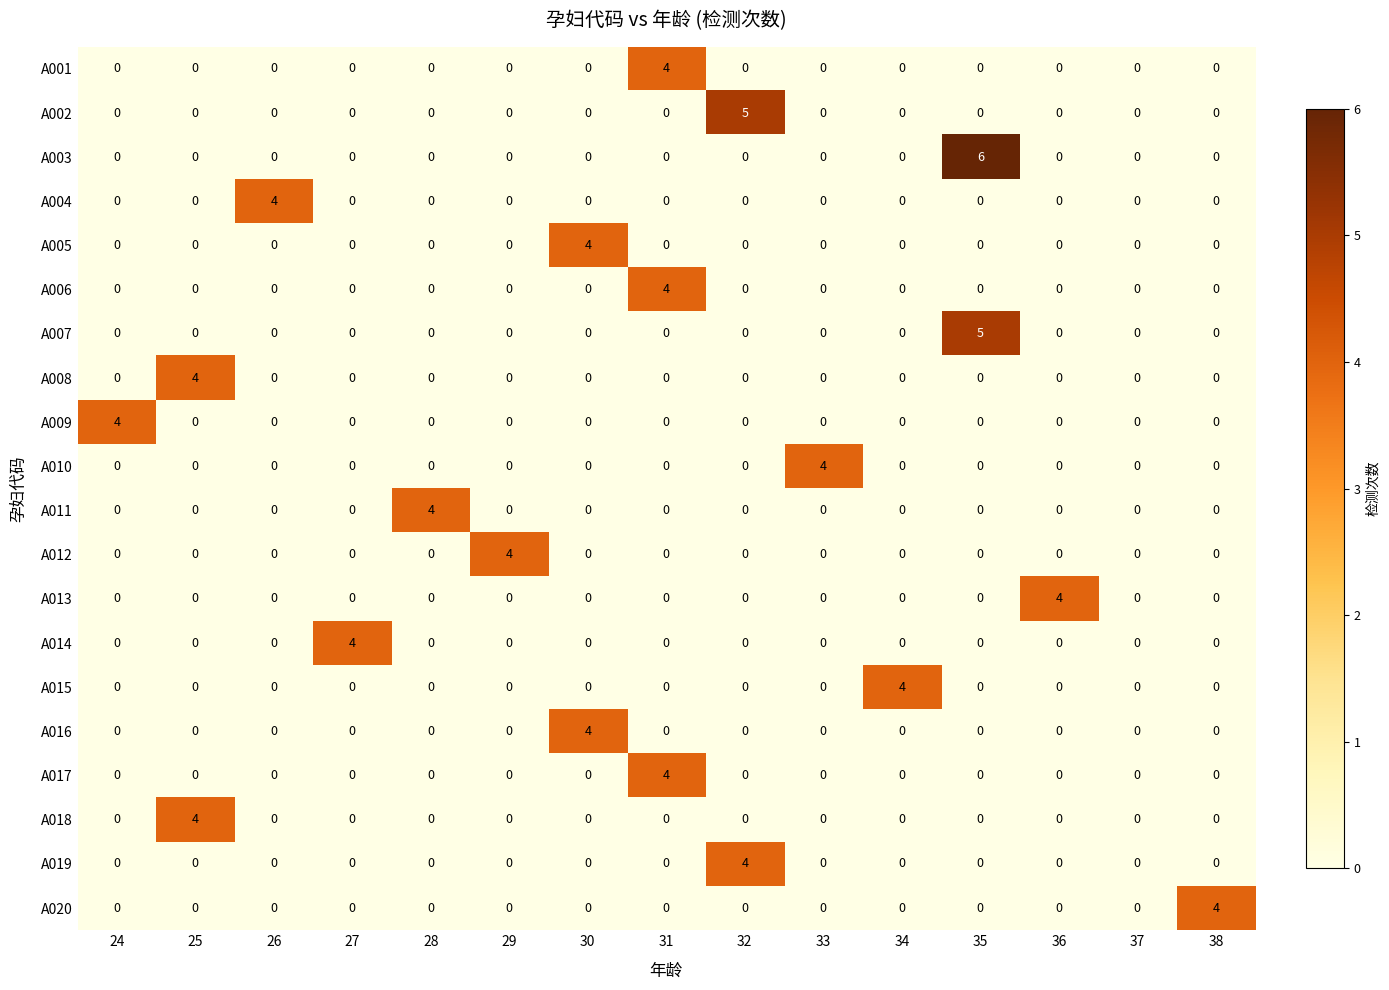

What is the total value across all series at 32?

9